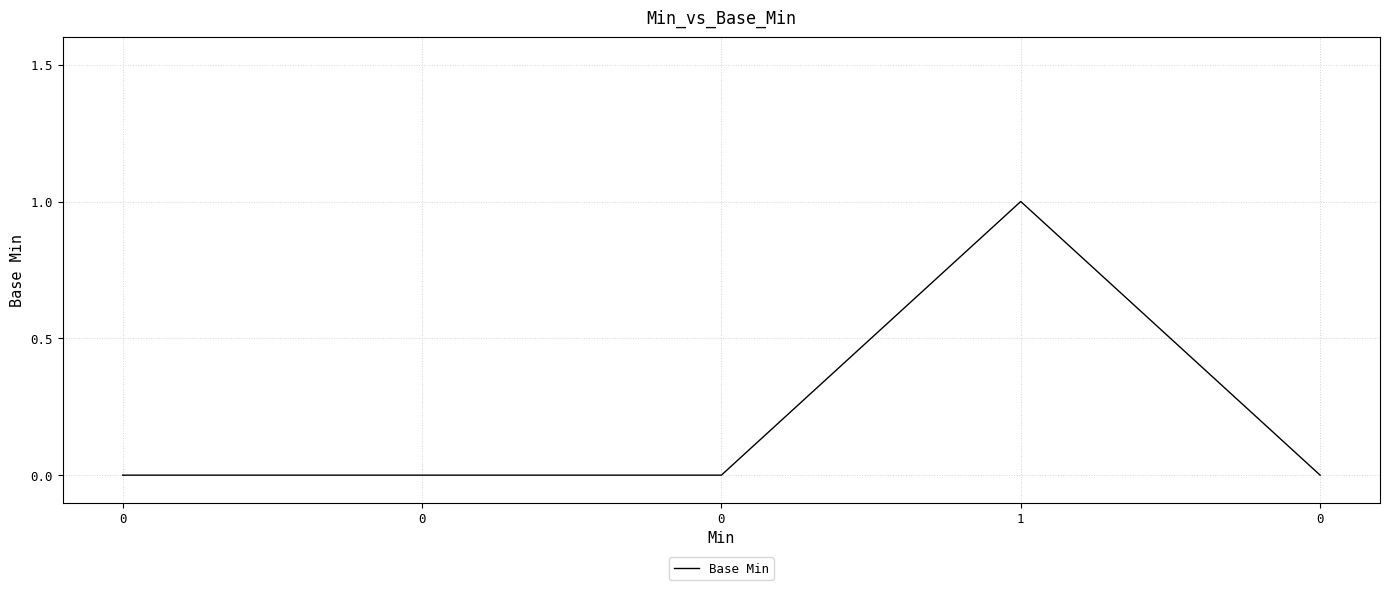

Reading right to left, list all the values displayed in this chart.

0=0	1=1	0=0	0=0	0=0